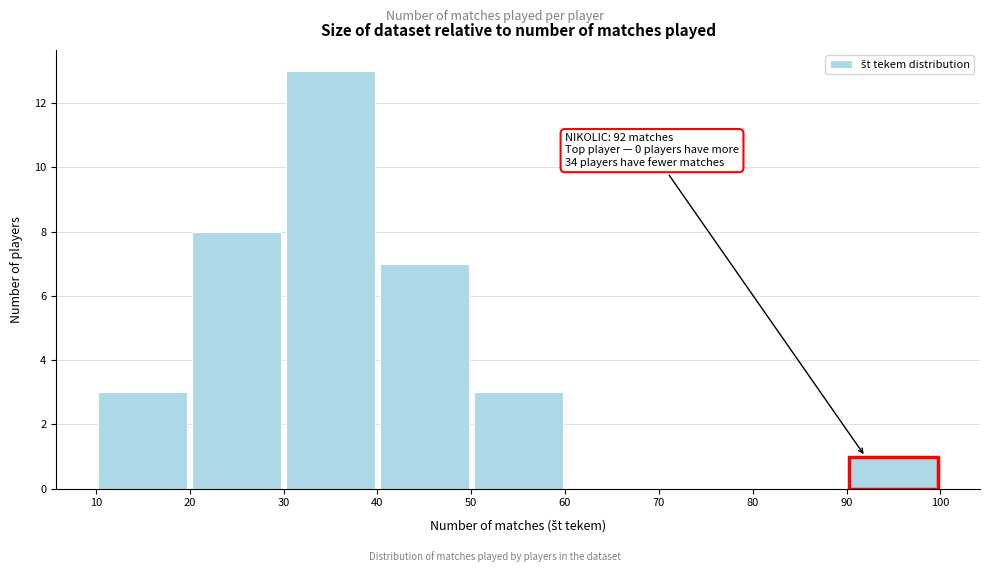

Which range on the x-axis has the tallest bar?

30 to 40